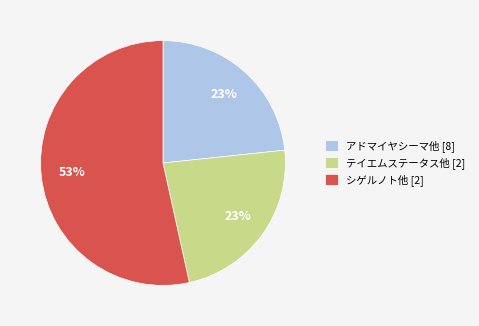

To the nearest percent, what is the average slice percentage?

33%